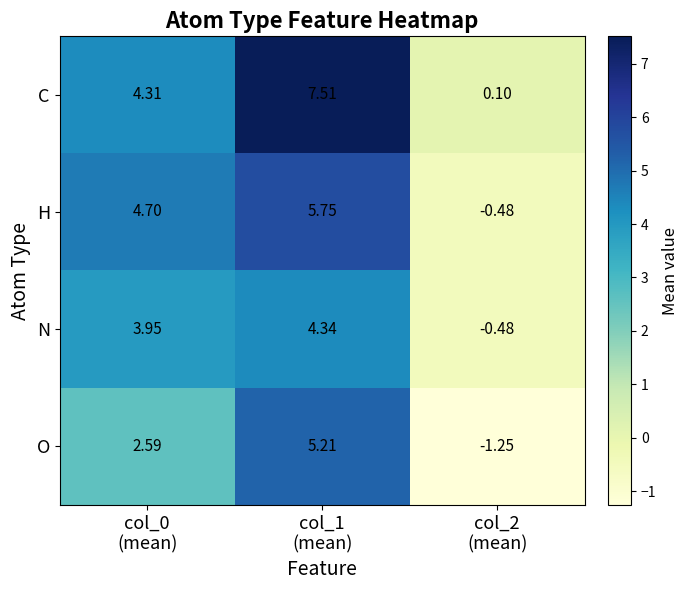

Which series has the largest total across all categories?

C